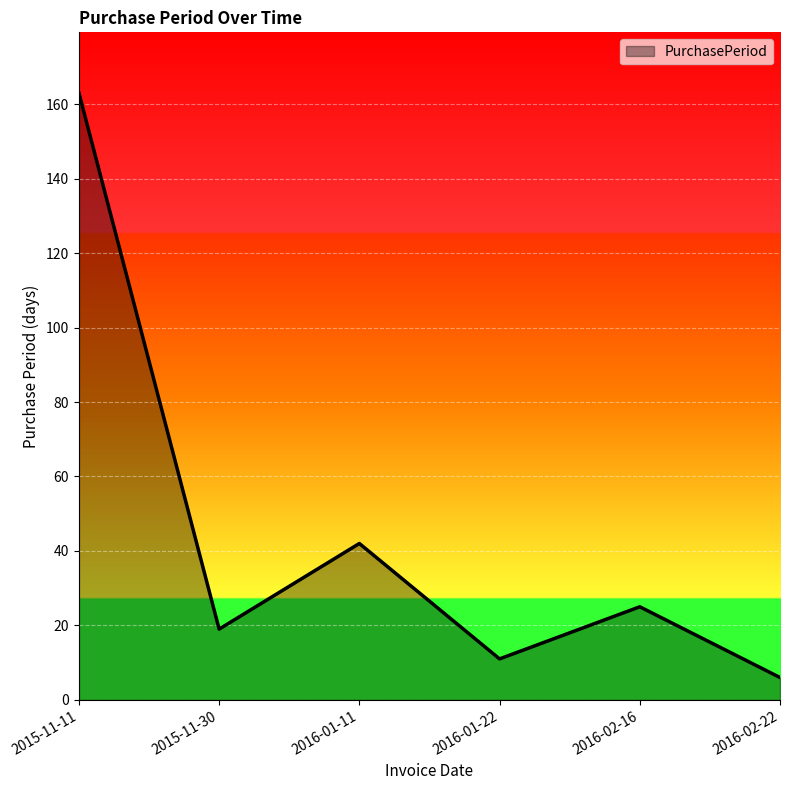

At which category does the chart reach its minimum across all series?

2016-02-22